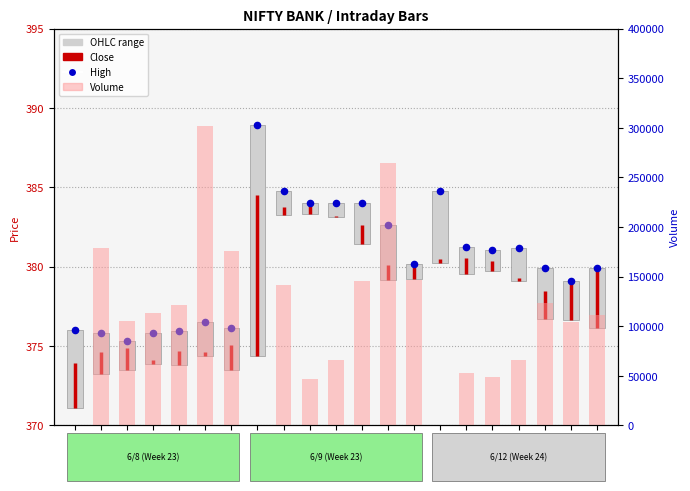

Which series has the largest Y range (max minus min)?

Volume